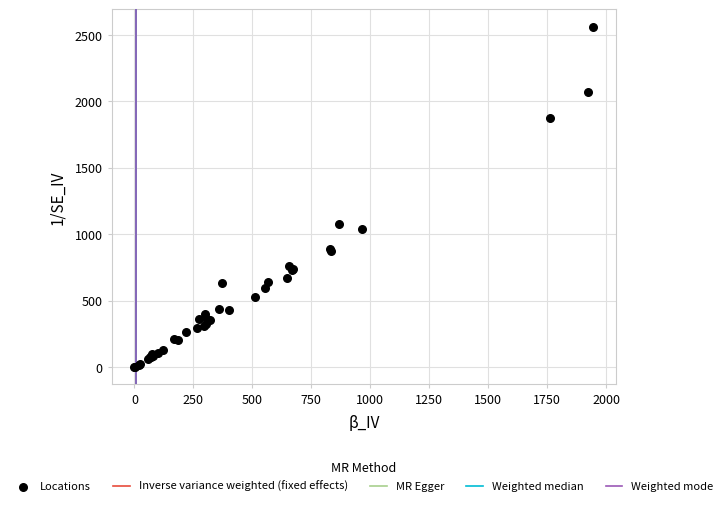

What Y value in the scatter plot is closest to 1281?

1081.7